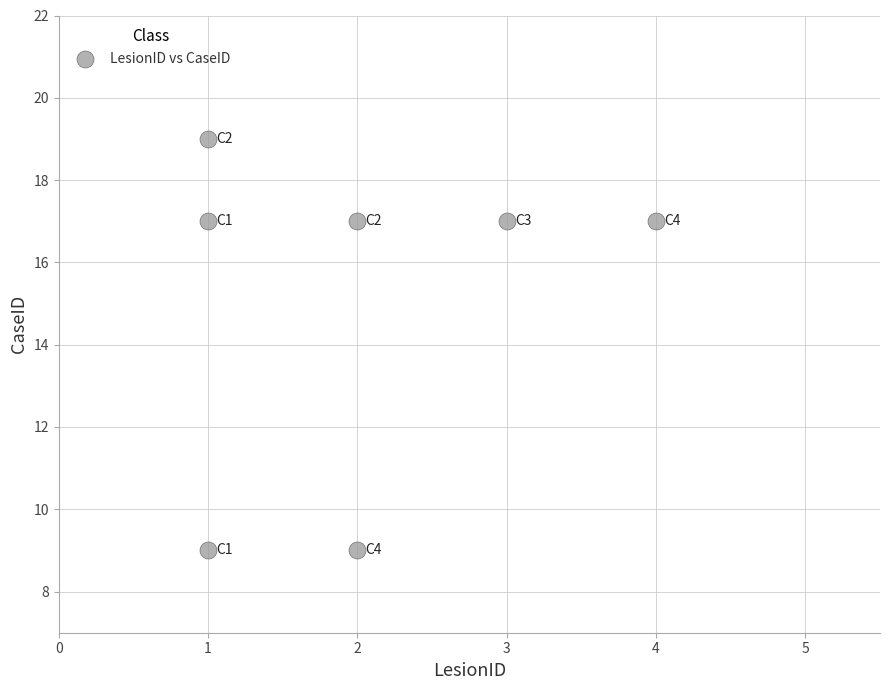

What is the average Y value?

15